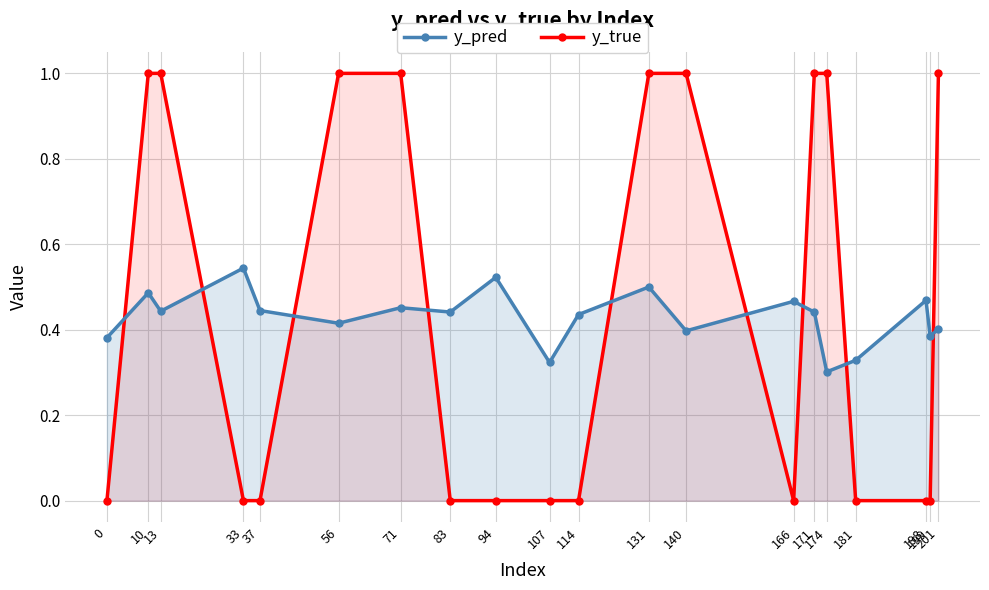

Rank the series at 71 from highest to lowest value.

y_true, y_pred